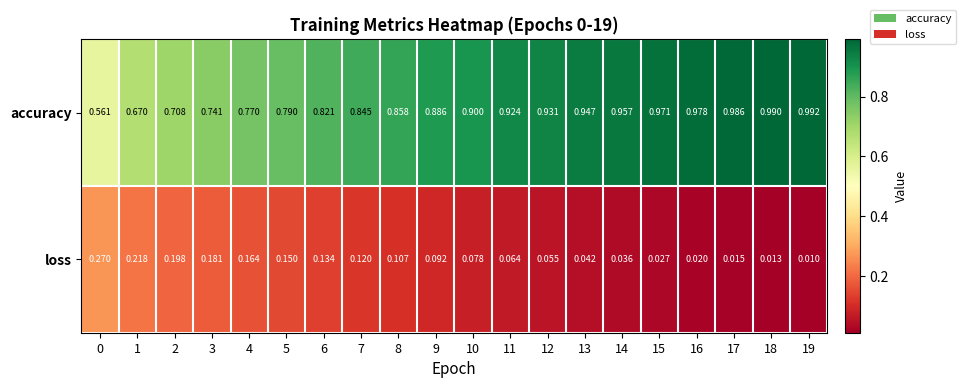

Between 5 and 19, which series saw the biggest shift?

accuracy